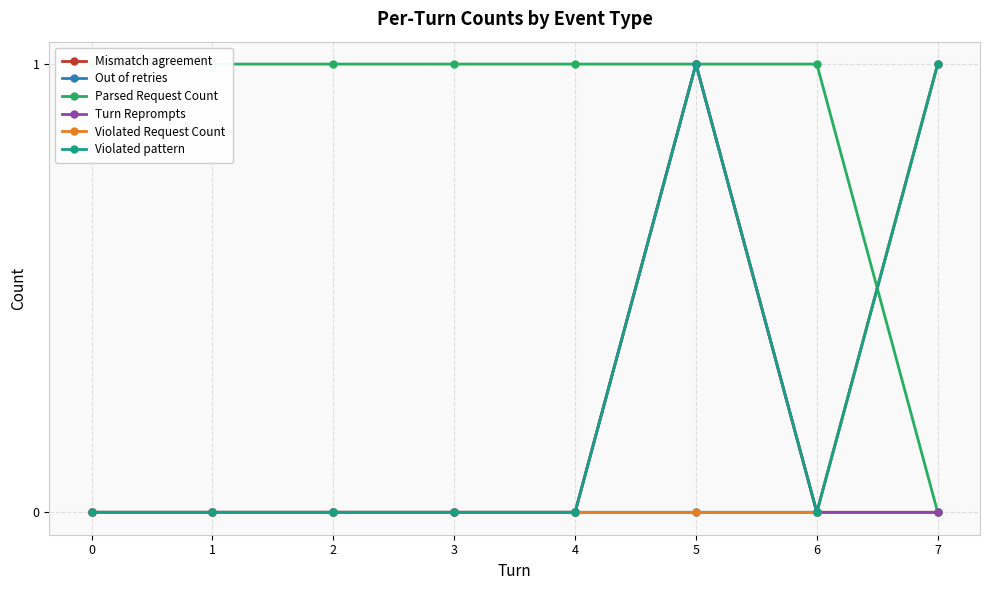

Reading left to right, extract all data points from this chart.

Mismatch agreement: 0	0	0	0	0	1	0	0
Out of retries: 0	0	0	0	0	0	0	1
Parsed Request Count: 1	1	1	1	1	1	1	0
Turn Reprompts: 0	0	0	0	0	1	0	0
Violated Request Count: 0	0	0	0	0	0	0	1
Violated pattern: 0	0	0	0	0	1	0	1